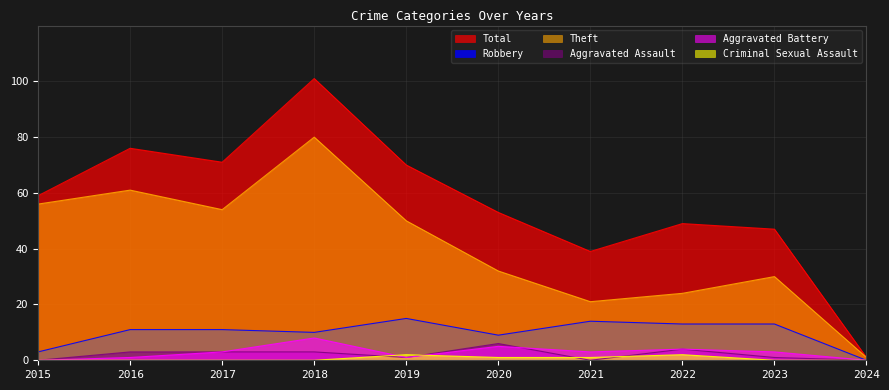

Which series changed the most between 2020 and 2022?

Theft